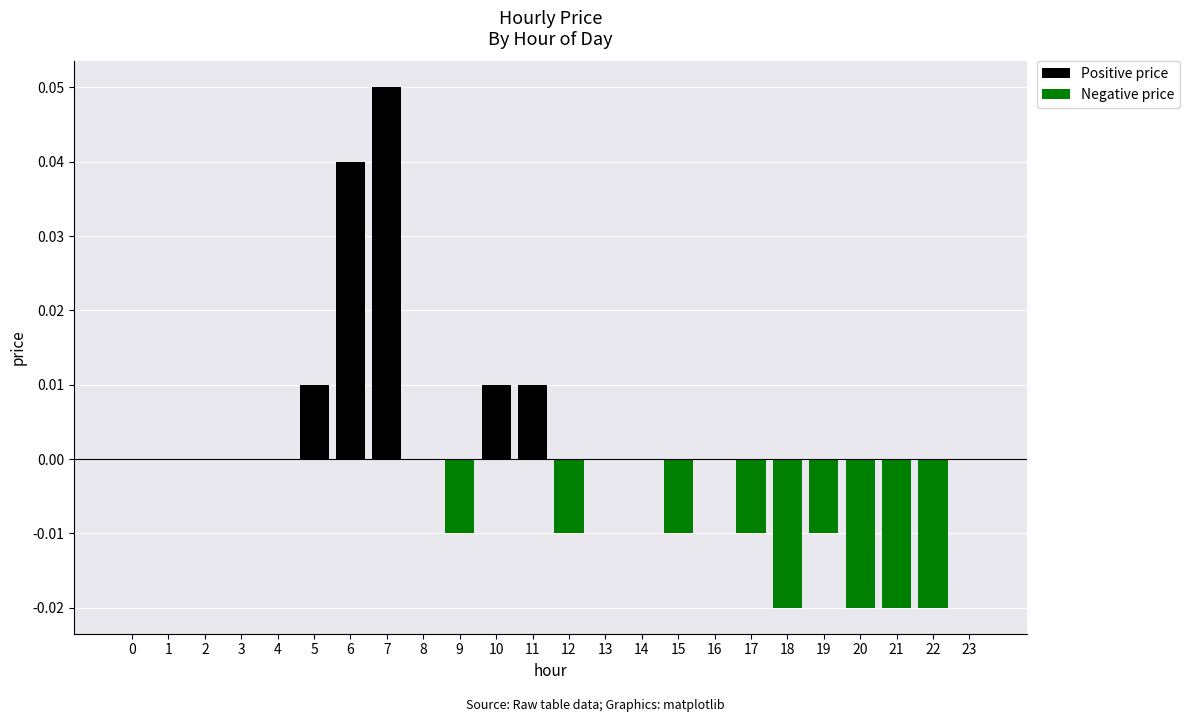

At 22, list the series in order from smallest to largest.

Negative price, Positive price